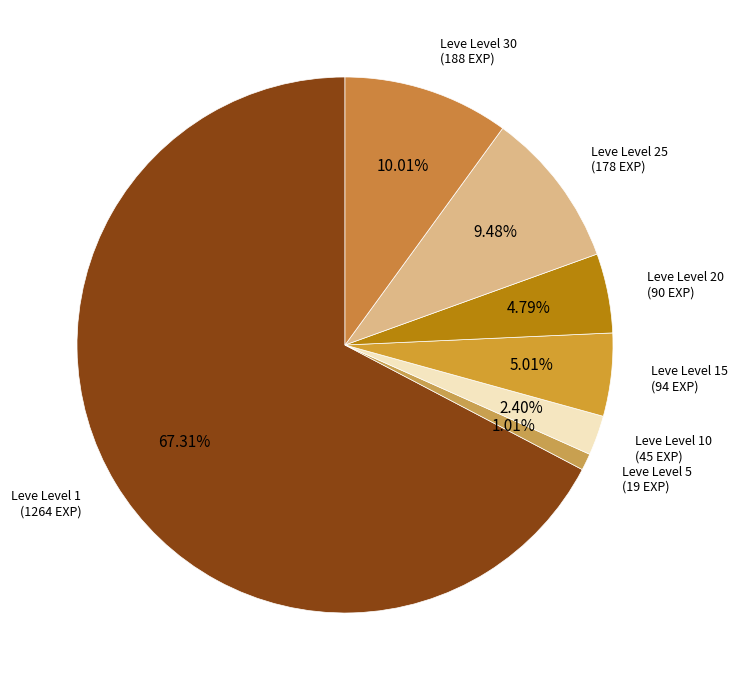

Count the number of slices in the pie.

7